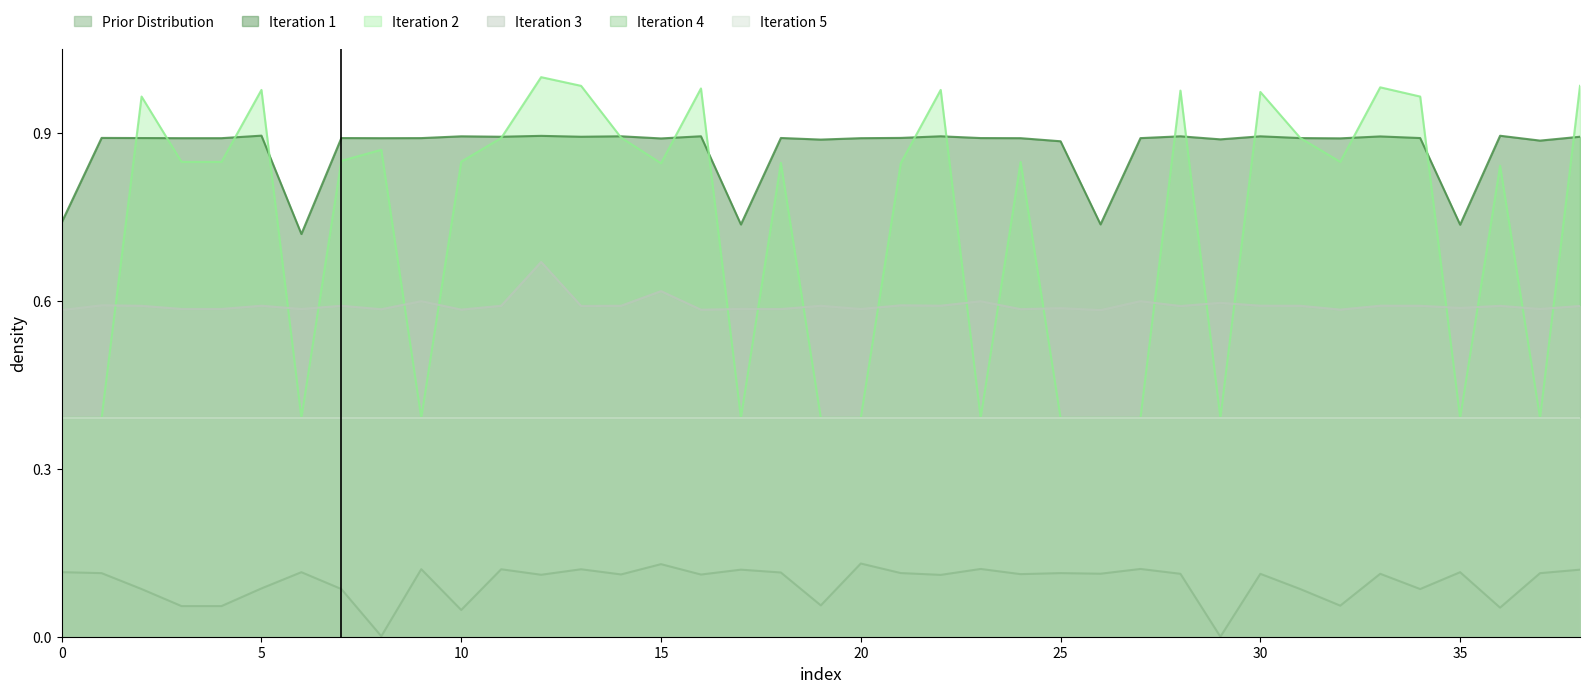

What is the spread (max minus min) of values at 8?

0.9